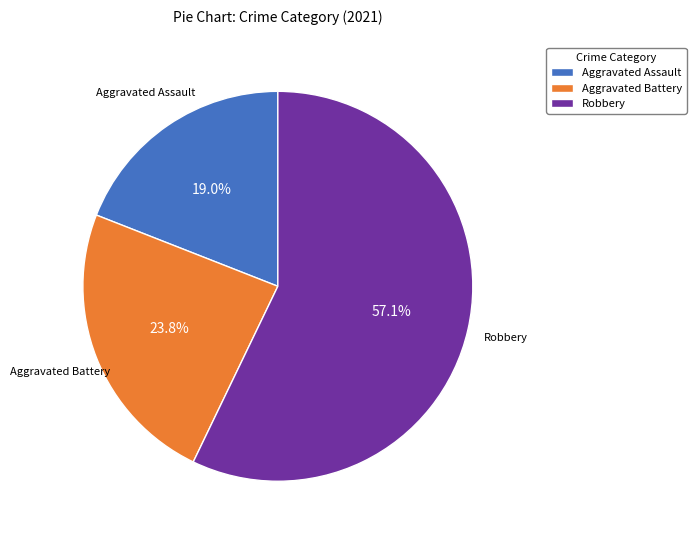

Rank the categories by value from lowest to highest.

Aggravated Assault, Aggravated Battery, Robbery